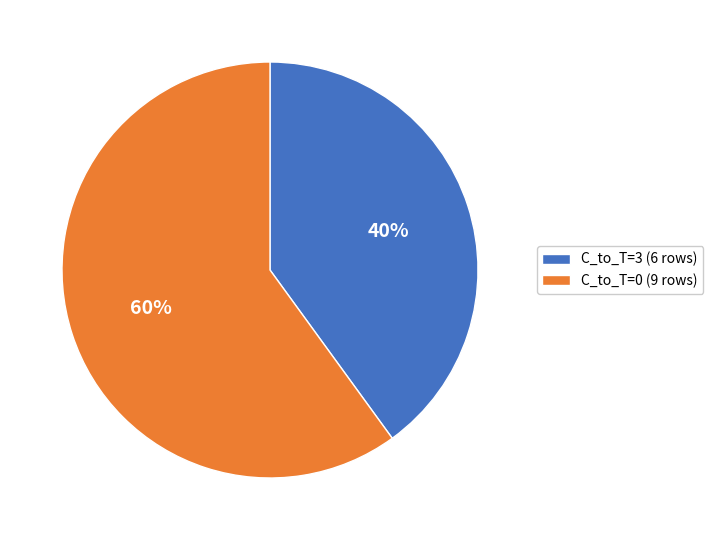

Approximately how many times larger is the value at C_to_T=0 (9 rows) compared to C_to_T=3 (6 rows)?

1.5